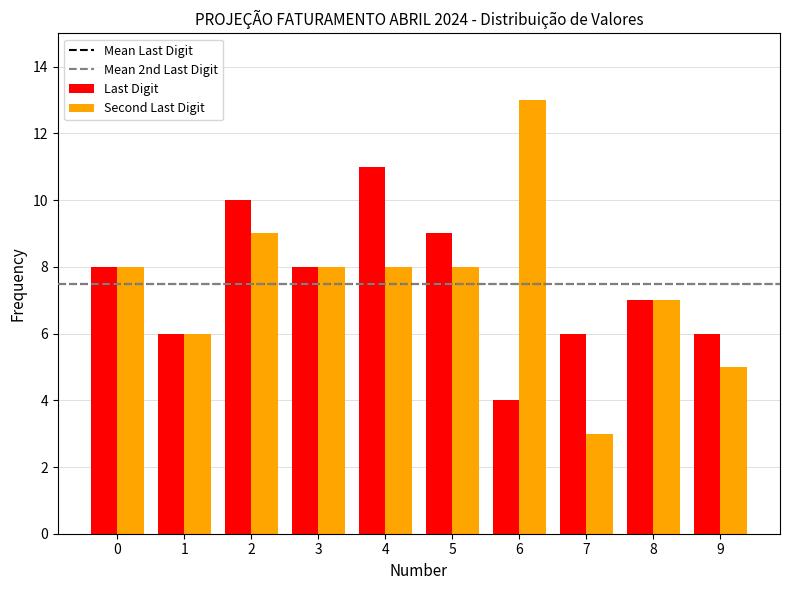

How many bars are there in total?

20